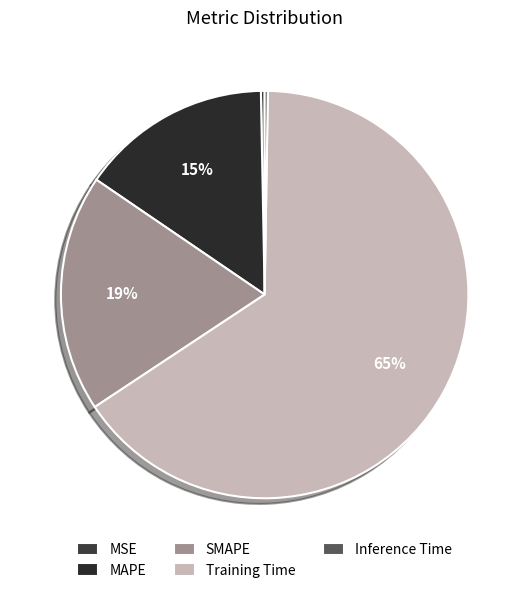

To the nearest percent, what percentage of the pie is Training Time?

65%